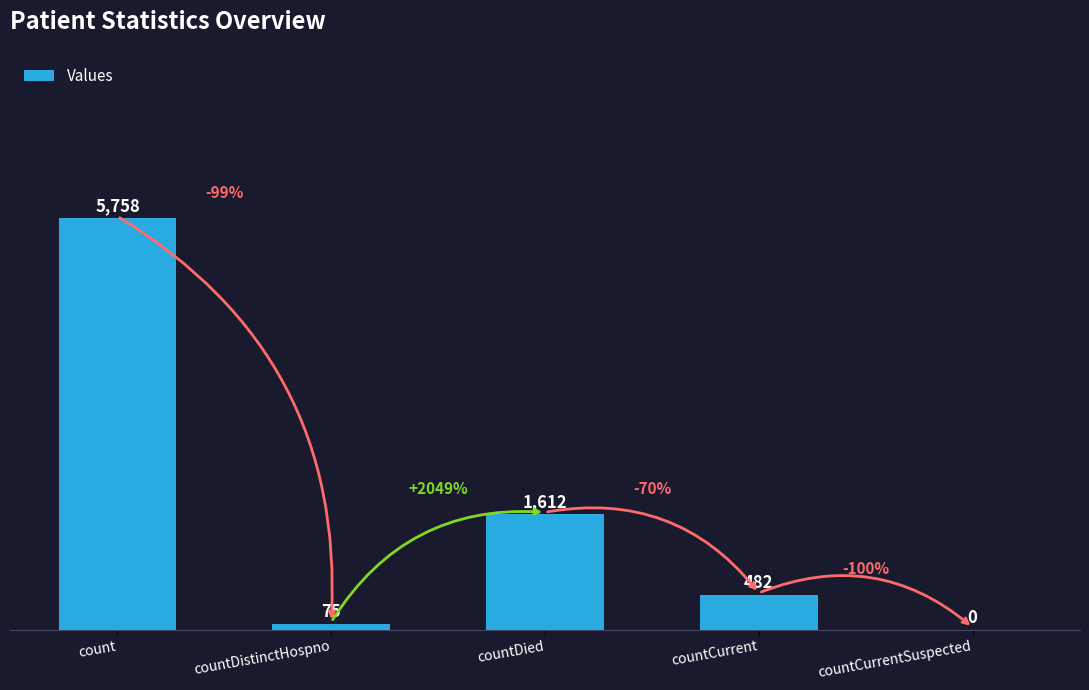

At which category does the chart reach its peak across all series?

count